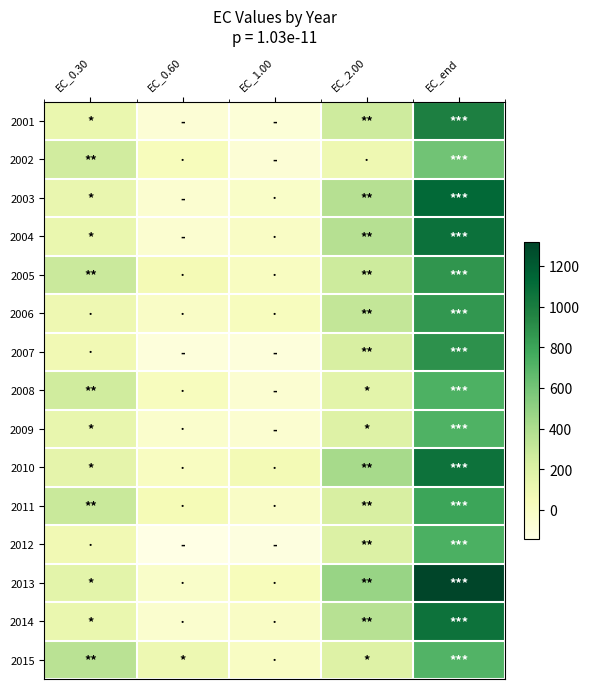

What is the difference between the highest and lowest values at EC_0.30?

277.8